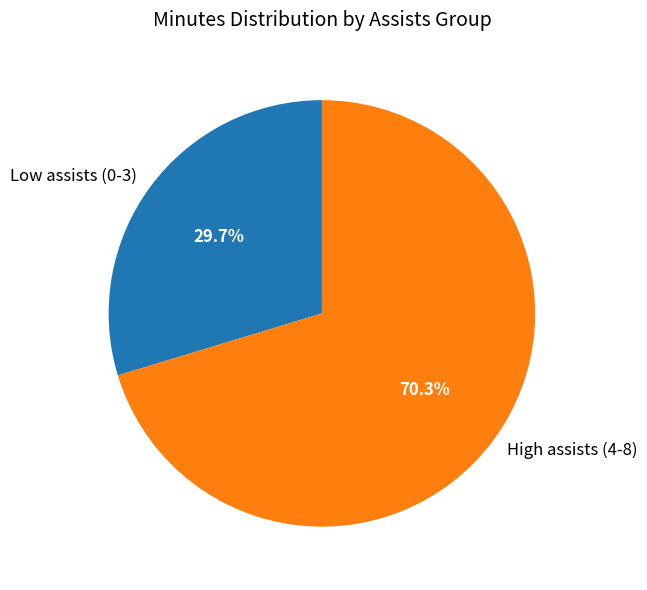

What is the largest slice in the pie chart?

High assists (4-8)